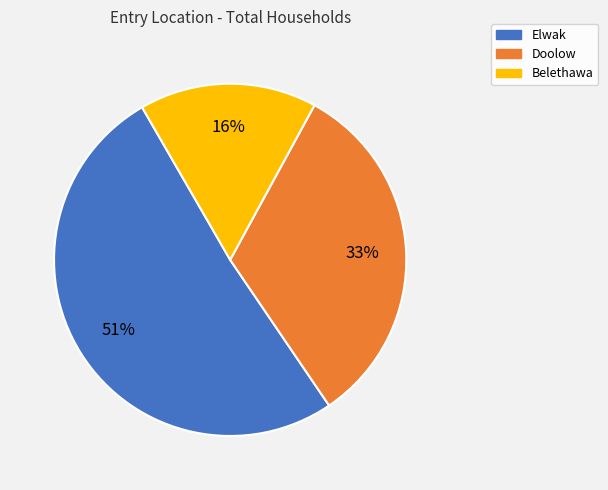

How many segments does this pie chart have?

3